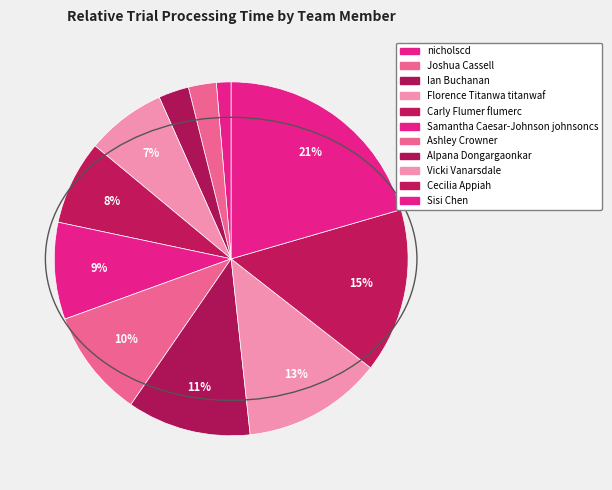

Which has a higher value, Joshua Cassell or Cecilia Appiah?

Cecilia Appiah